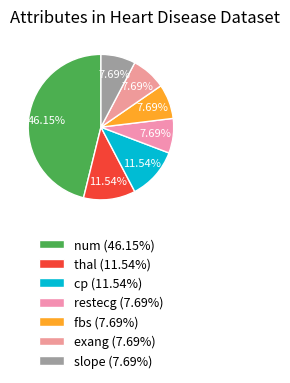

Combined, what portion of the pie is fbs and cp?

19.2%